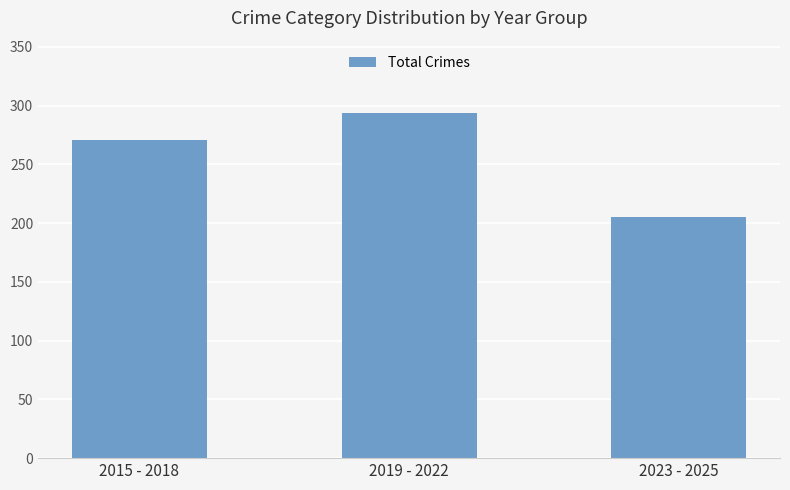

What is the greatest value displayed?

294